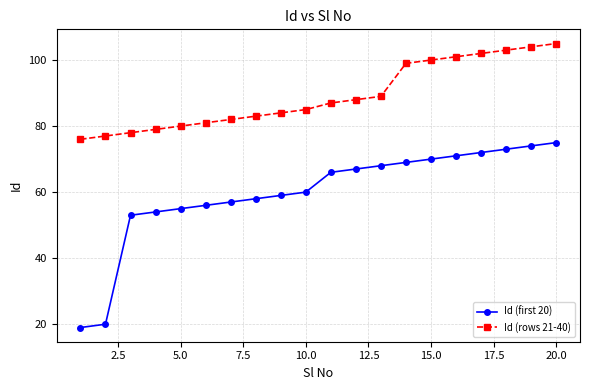

What is the difference between the maximum and second lowest values in the Id (rows 21-40) series?

28